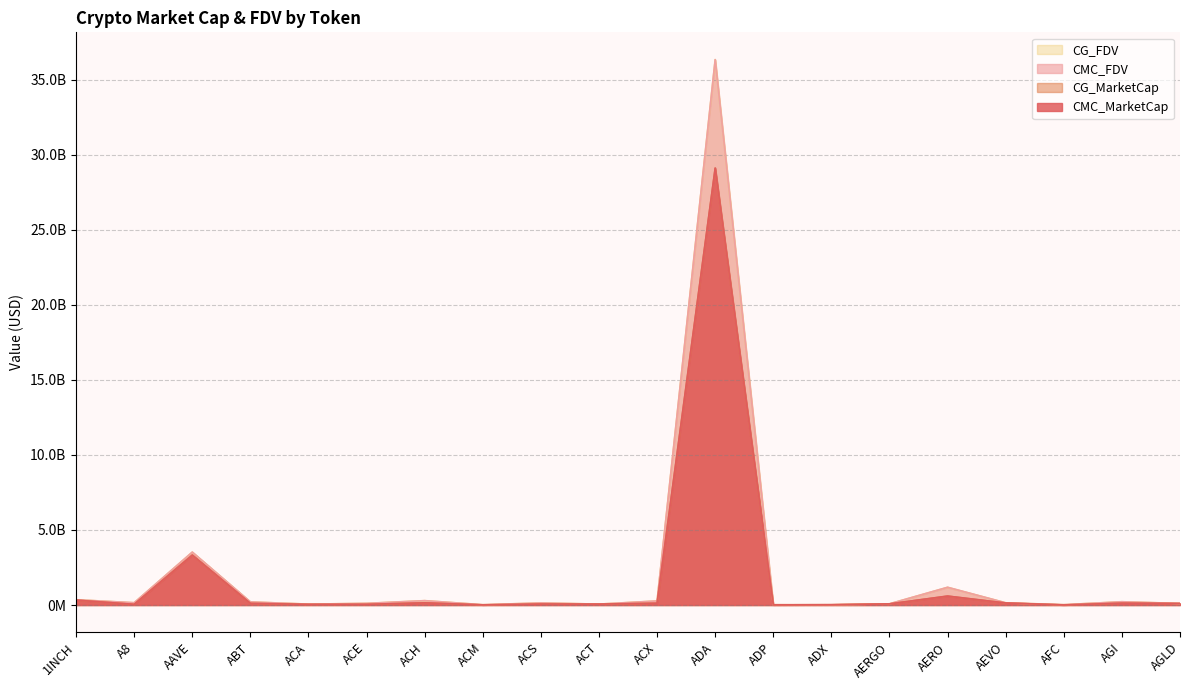

In CG_FDV, how many points are lower than both neighbors (excluding endpoints)?

6